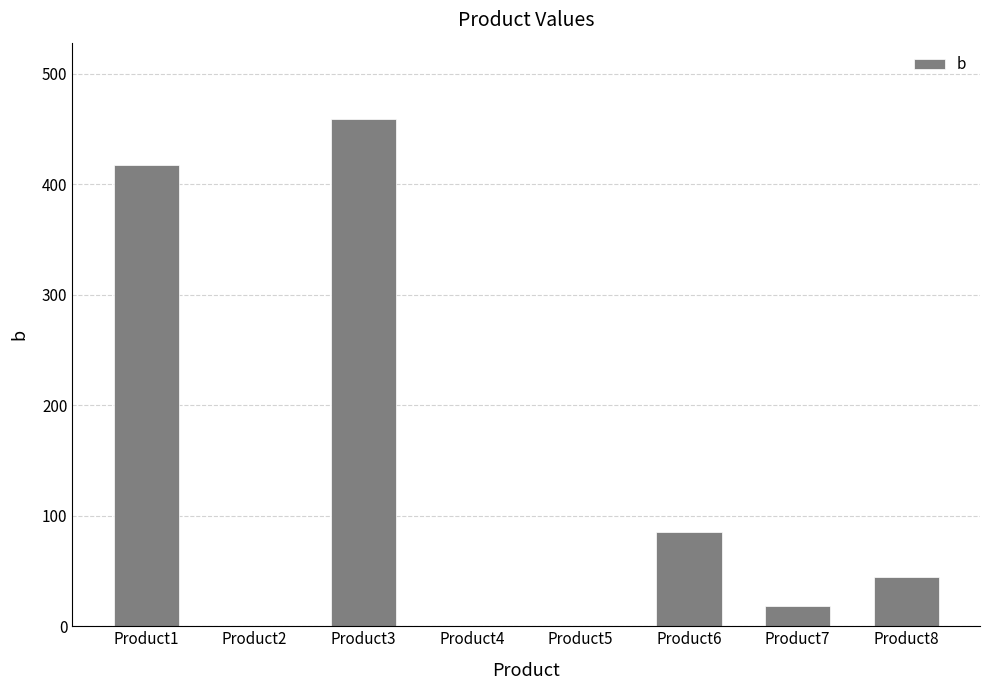

Which has a higher value, Product1 or Product5?

Product1